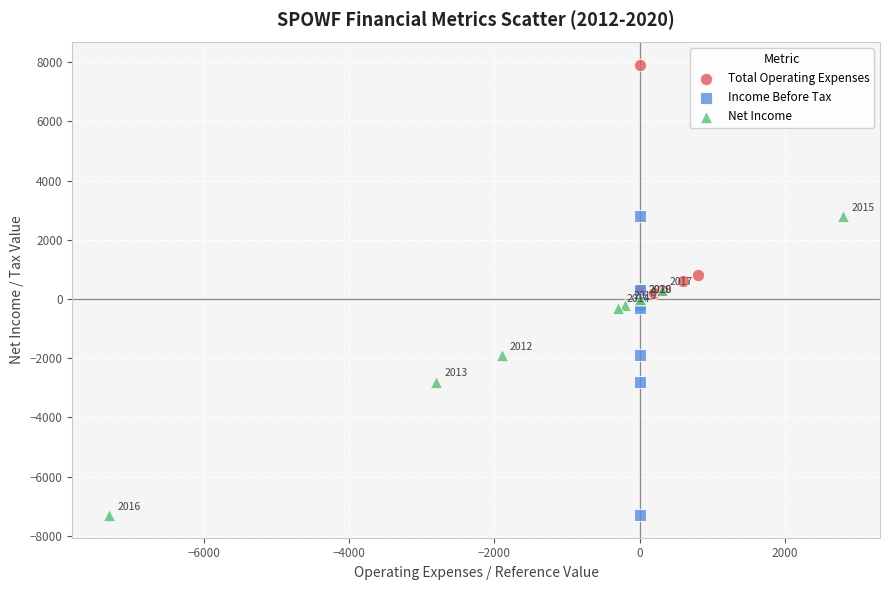

Which series reaches the maximum Y coordinate?

Total Operating Expenses